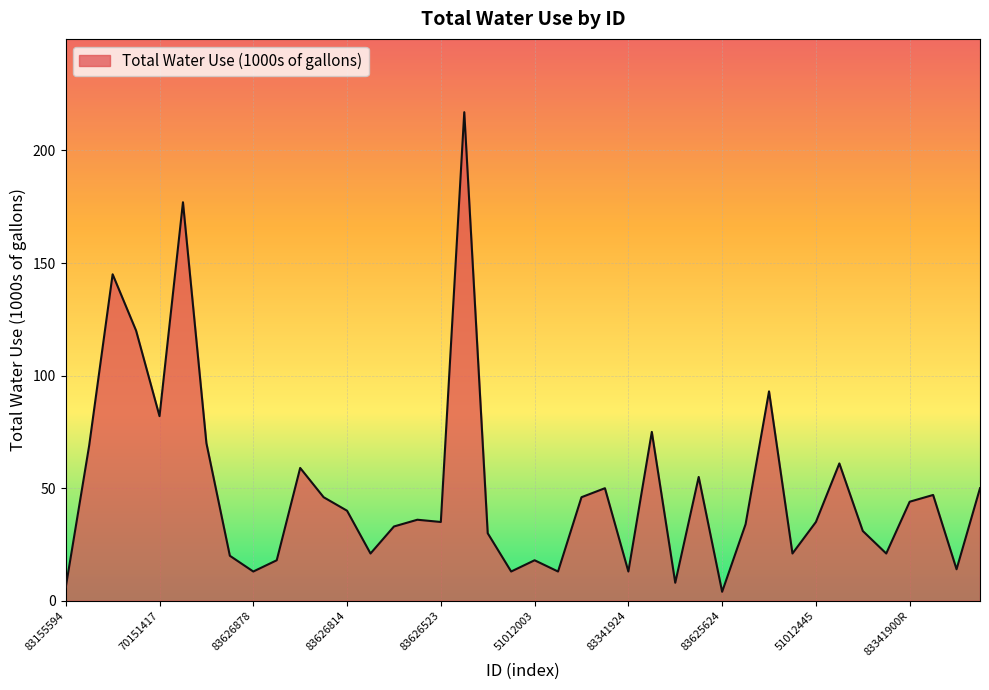

What is the difference between the maximum and minimum values?

213